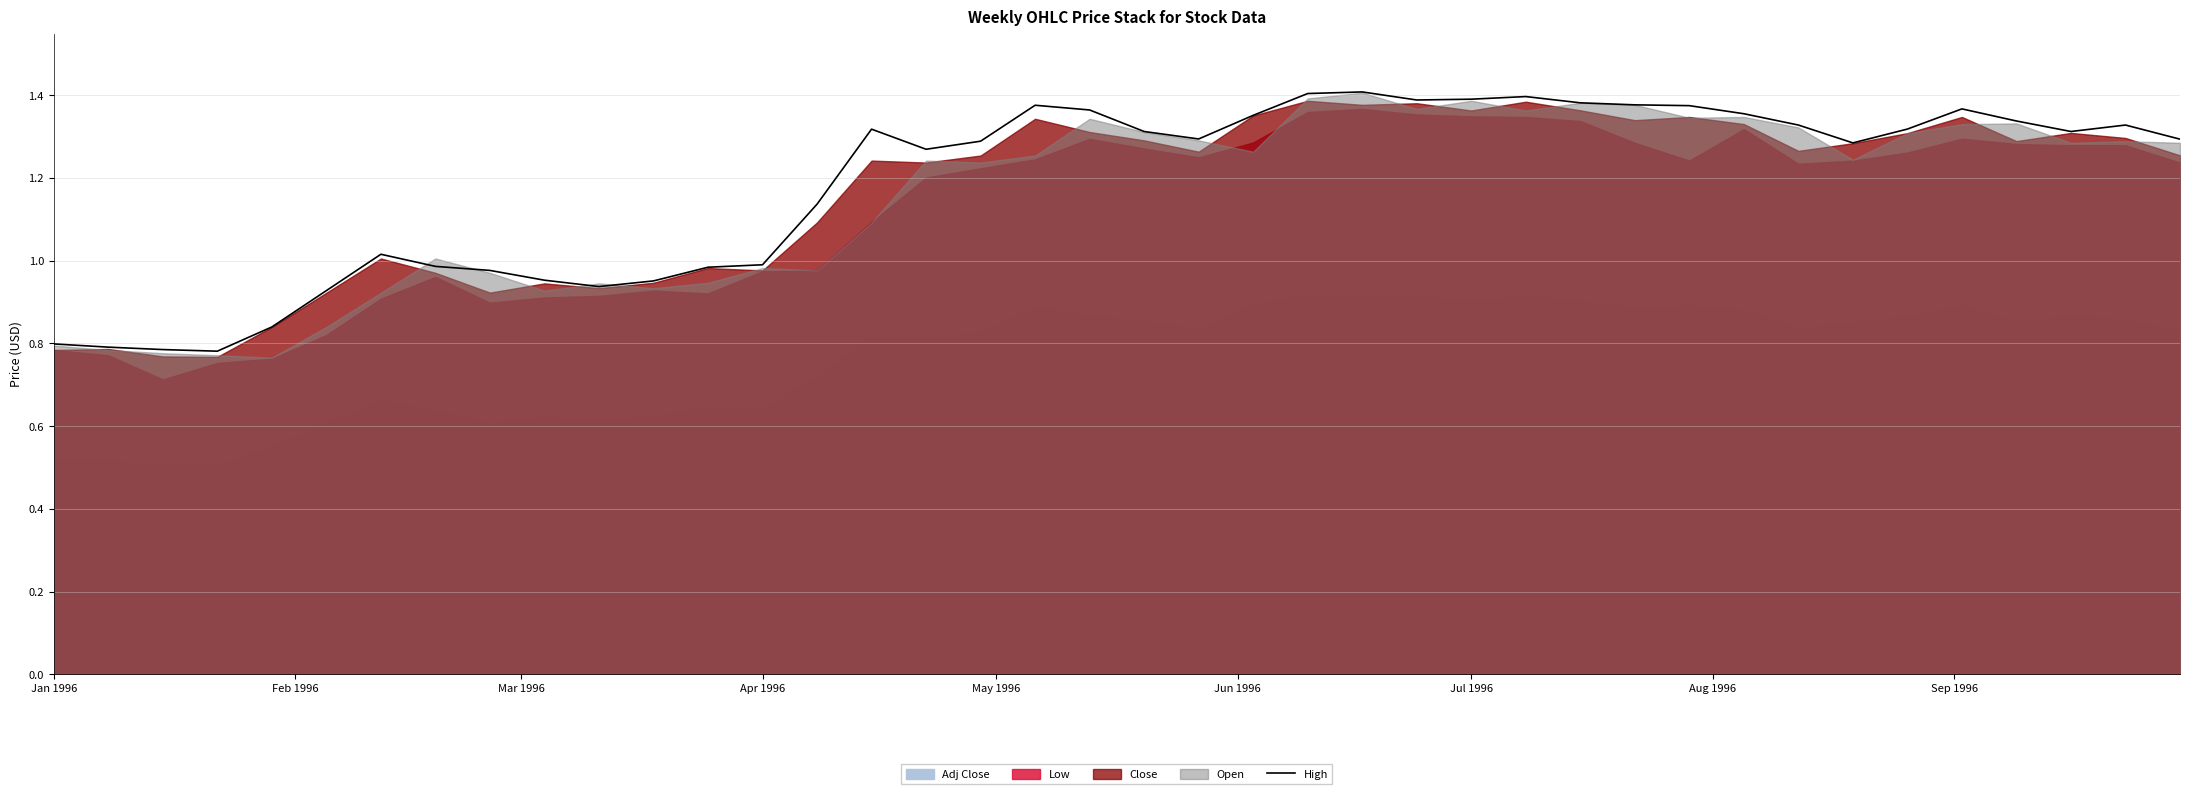

The High series shows 1.4 at Apr 1996. True or false?

False